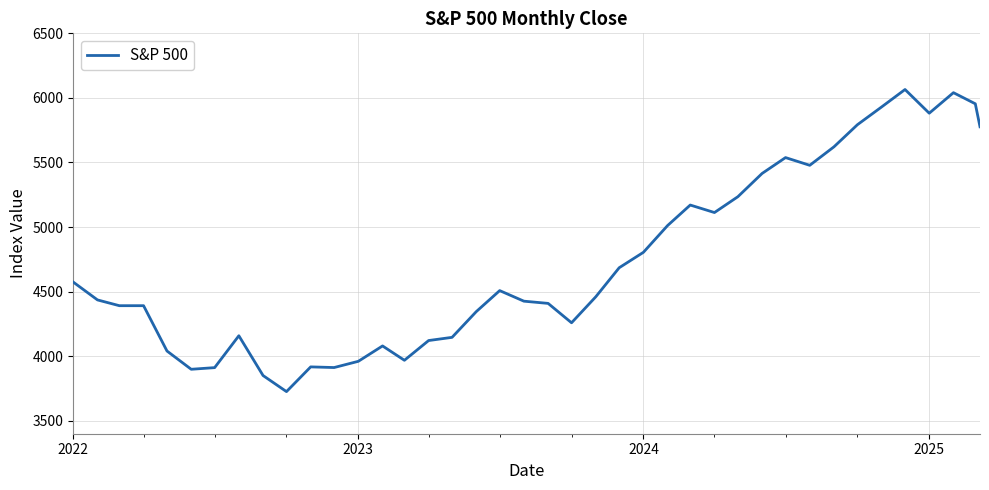

What is the minimum value shown in the chart?

3726.1